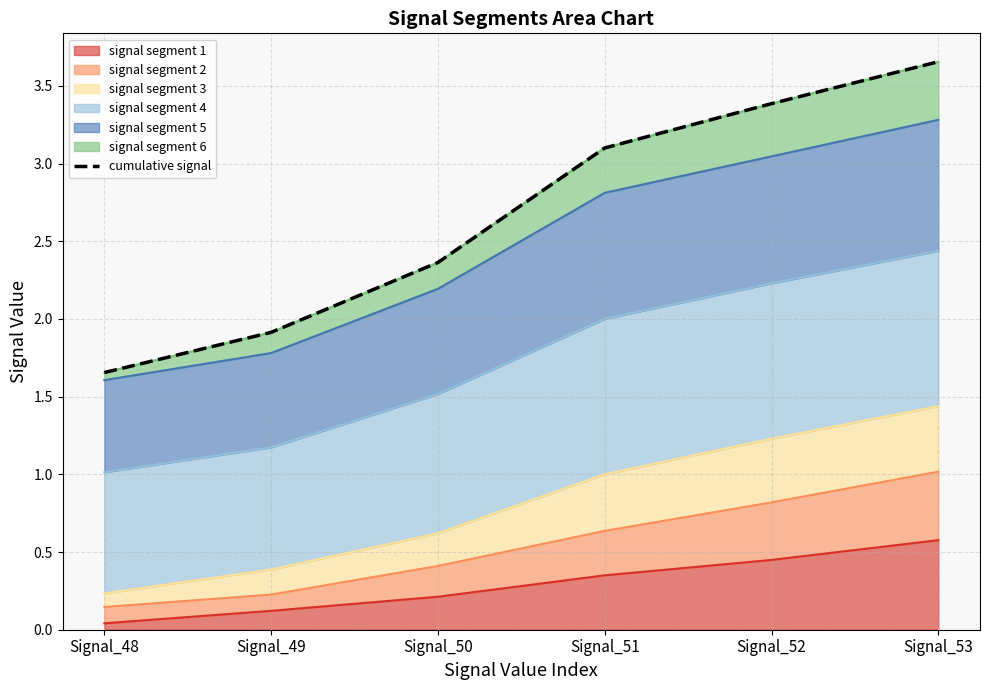

Reading right to left, transcribe all the data shown in this chart.

3.7	3.4	3.1	2.4	1.9	1.7